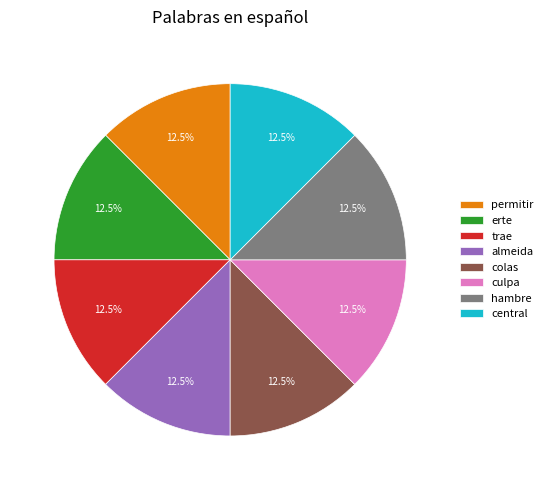

Is colas the majority of the pie?

No